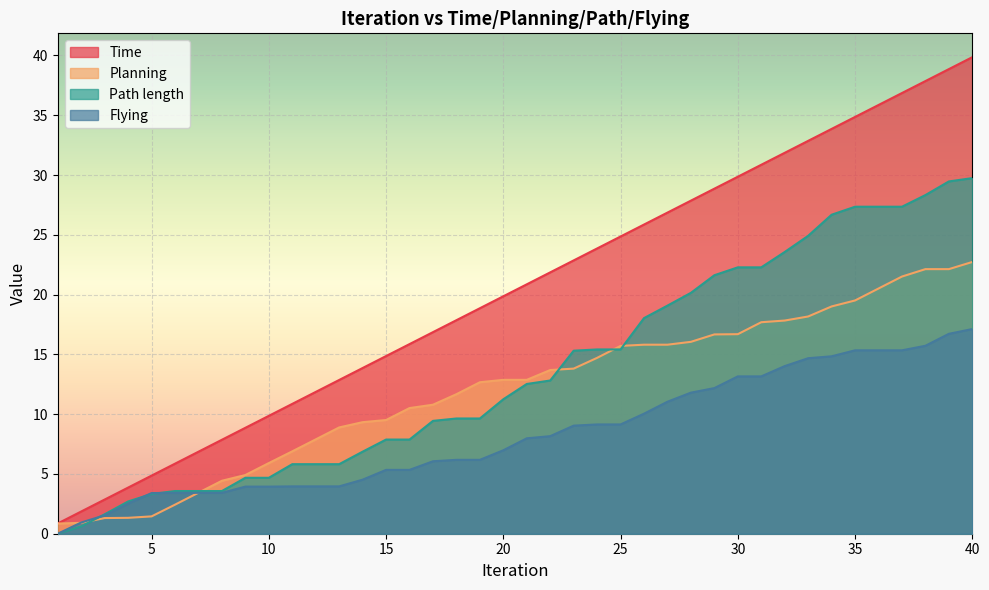

True or false: Time has more than 0 interior local peaks.

False